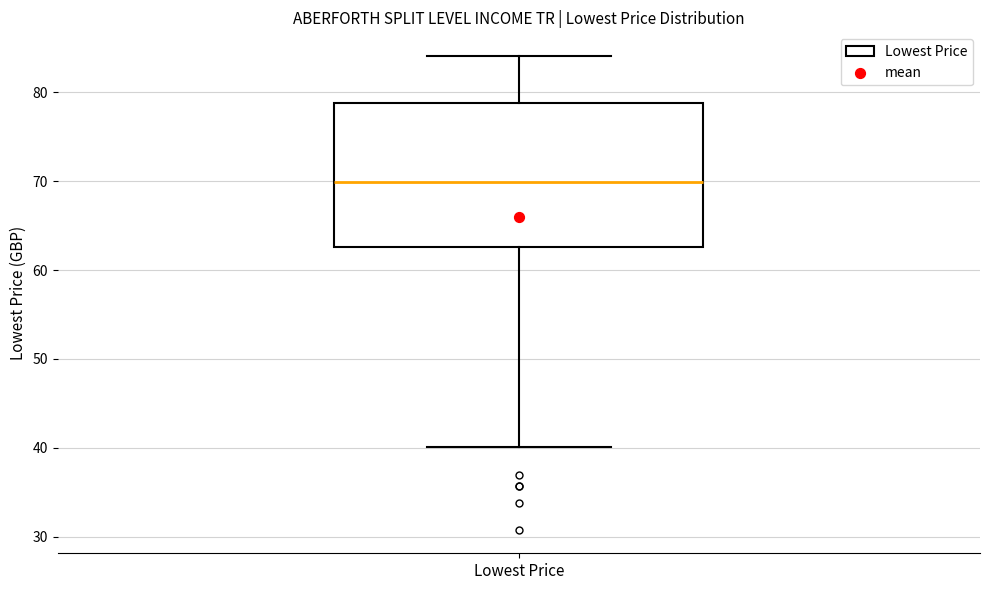

Transcribe this box plot: give where the median line is, the range the box spans, and where the two whiskers end, as read against the y-axis. The values are not printed on the chart, so give them approximately, as read against the axis.

median 70, box 63 to 79, whiskers 40 to 84